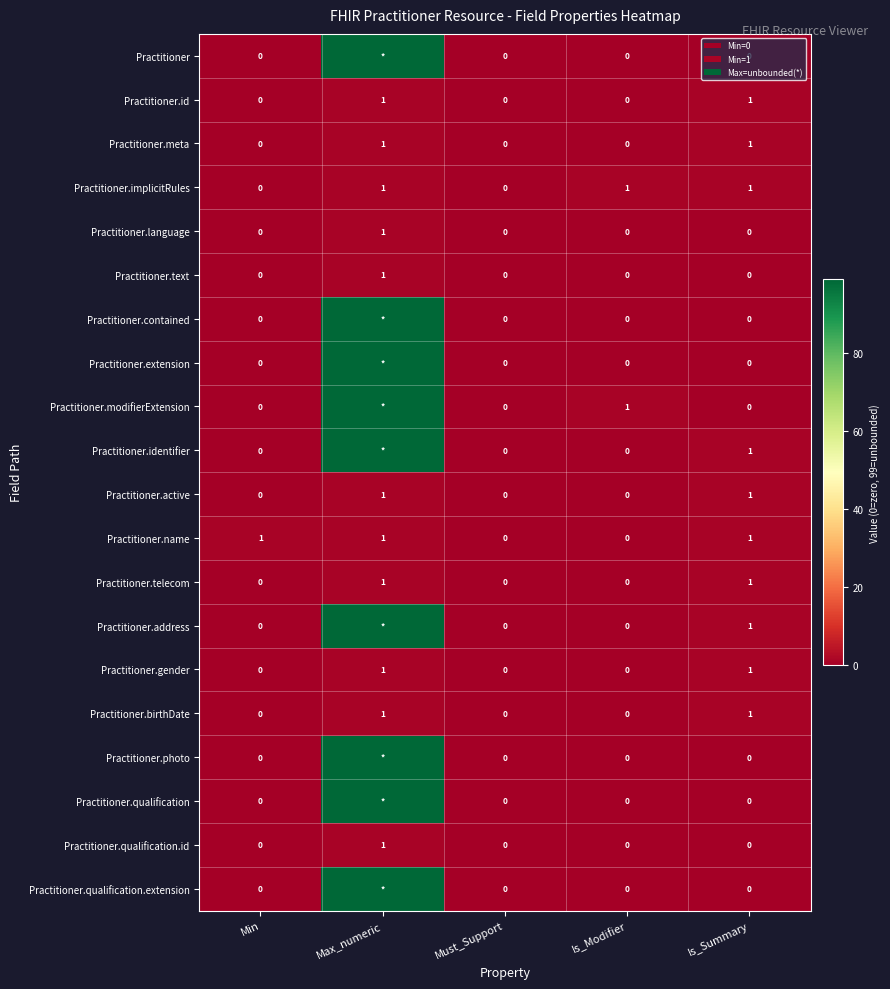

The Practitioner.gender series shows -1 at Is_Modifier. True or false?

False